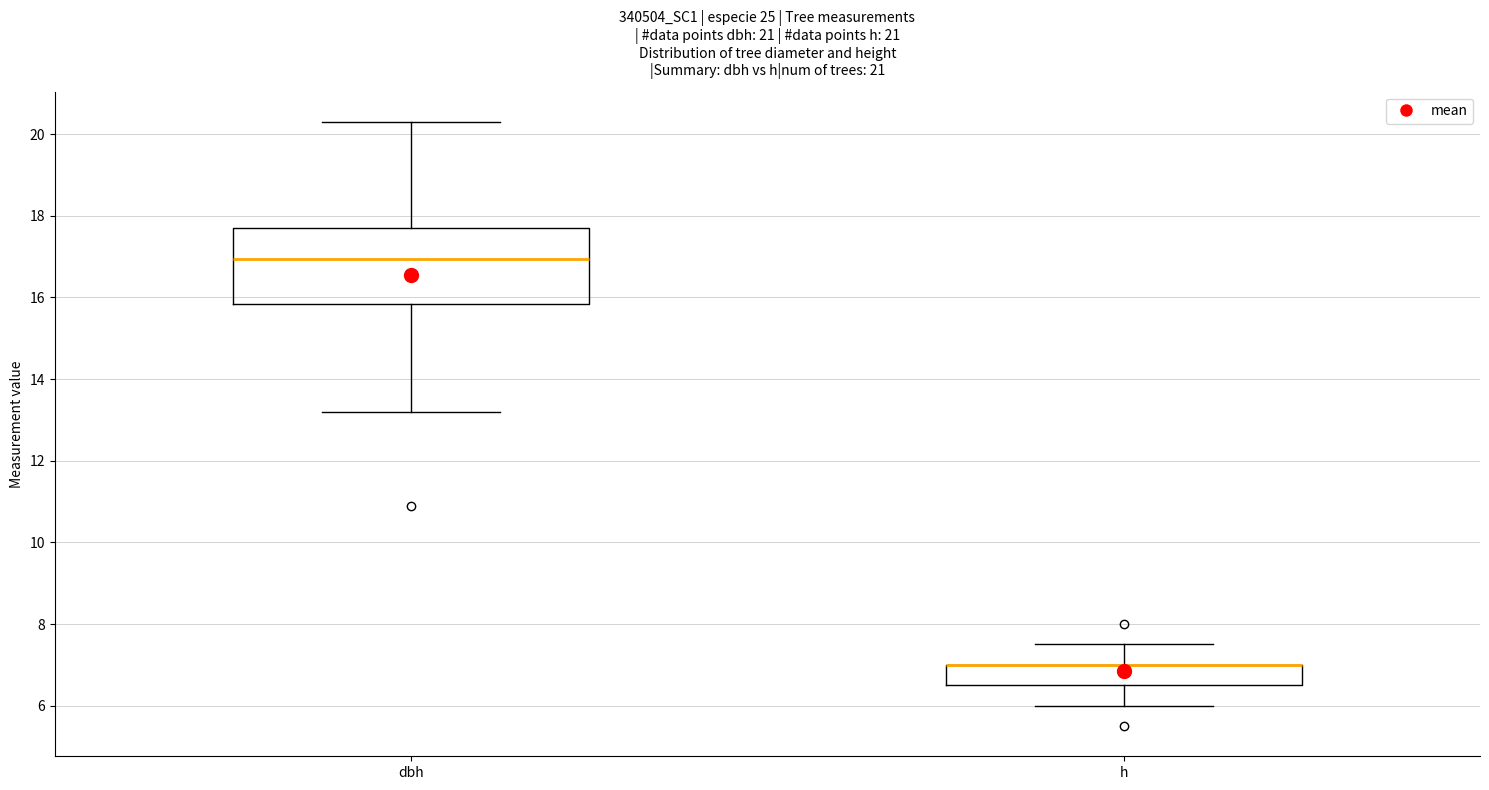

Which box is the tallest, from its lower edge to its upper edge?

dbh